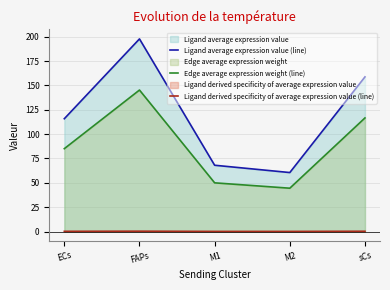

What position from the right is sCs?

1